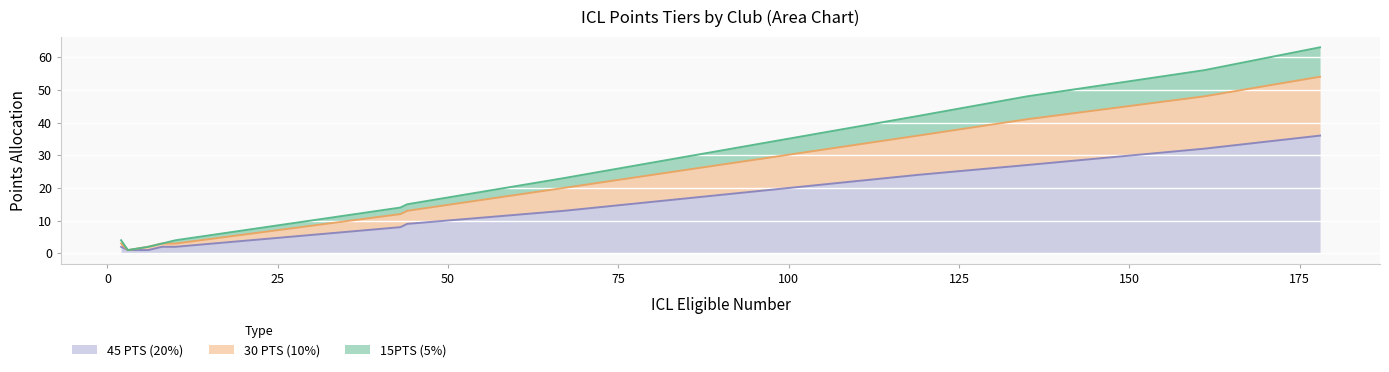

Where is 30 PTS (10%) nearest to the value 9?

67